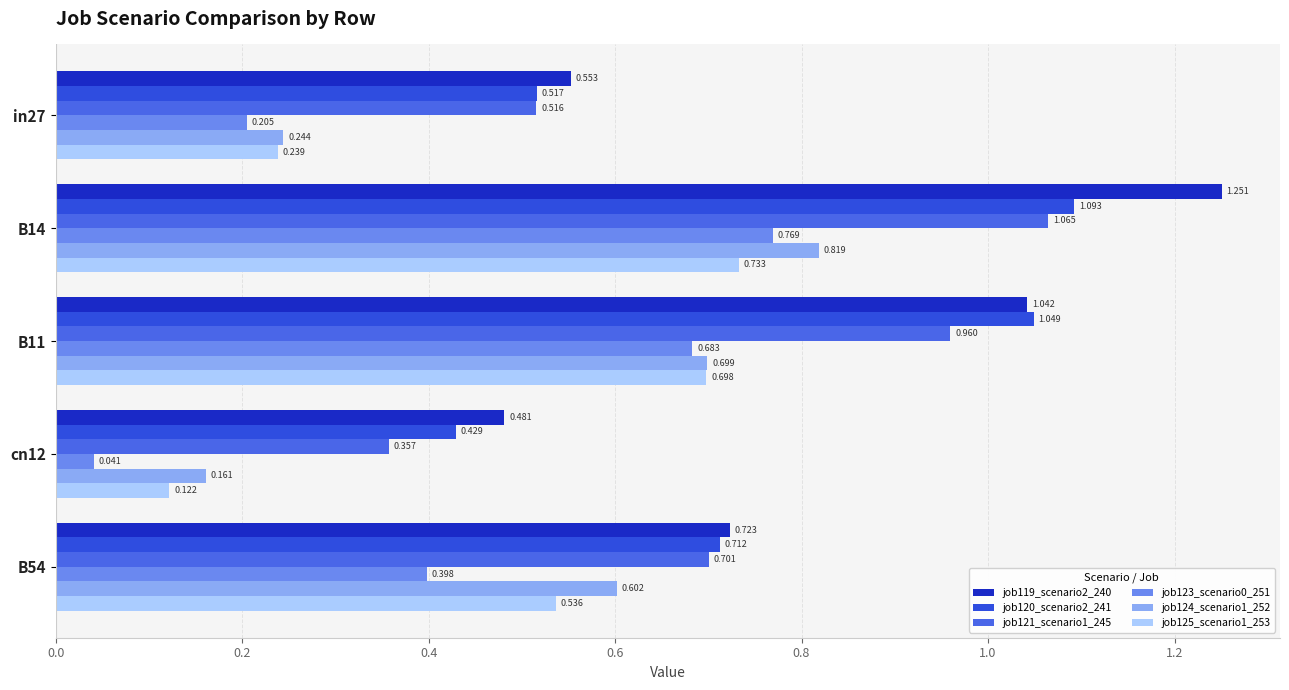

How many data points does each series have?

5